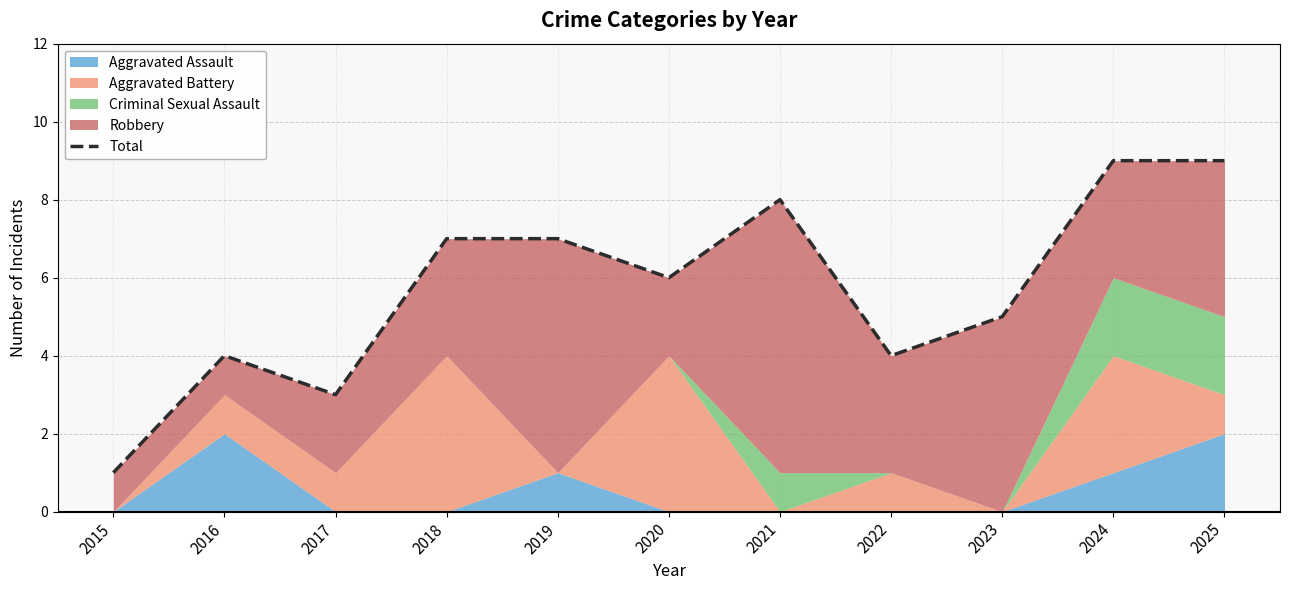

What is the value of the 4th point from the left?

7